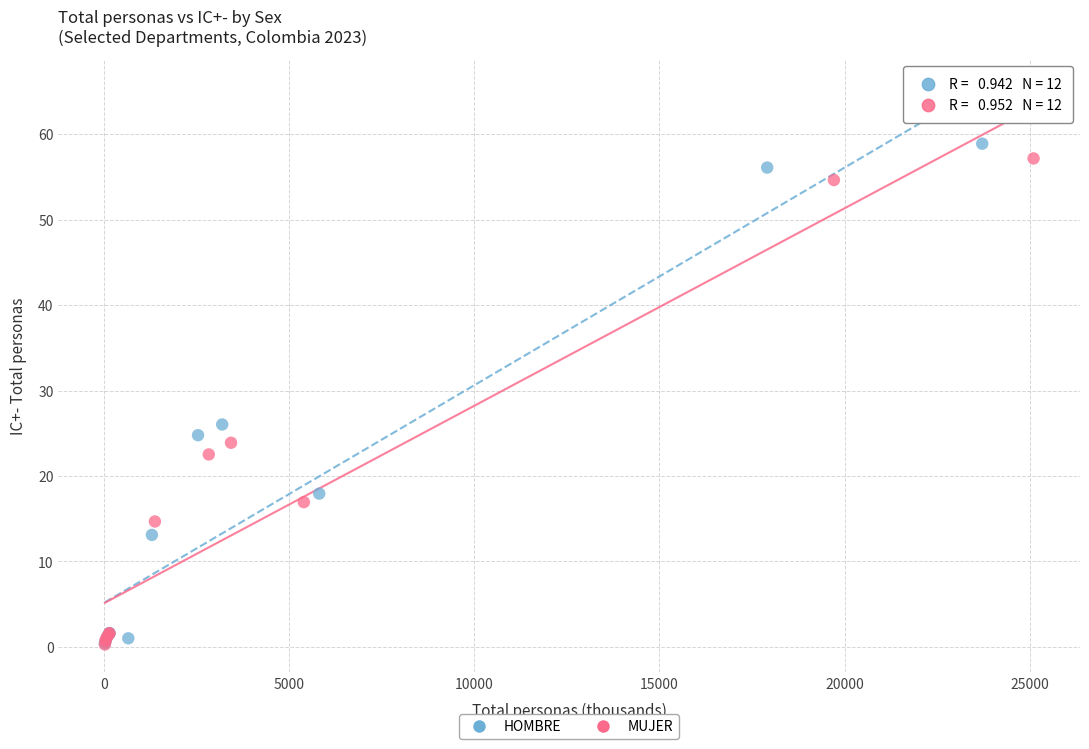

Which series has the largest Y range (max minus min)?

HOMBRE